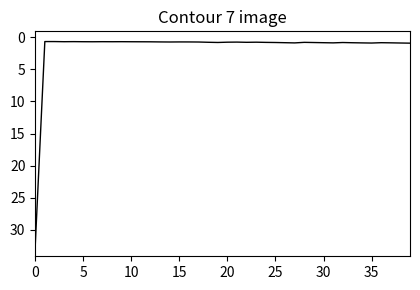

What is the smallest value displayed?

0.7